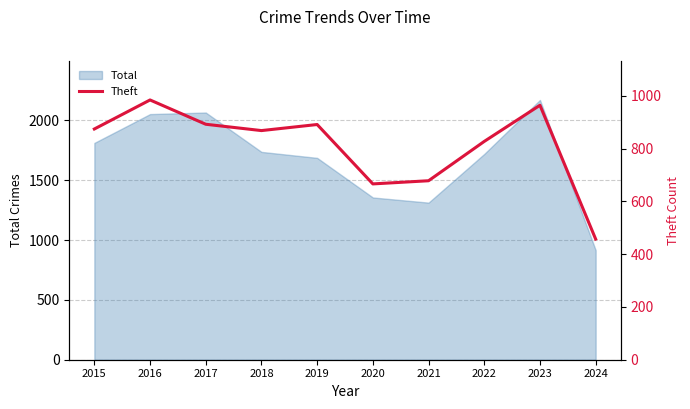

At which category does the data reach its first local valley?

2018